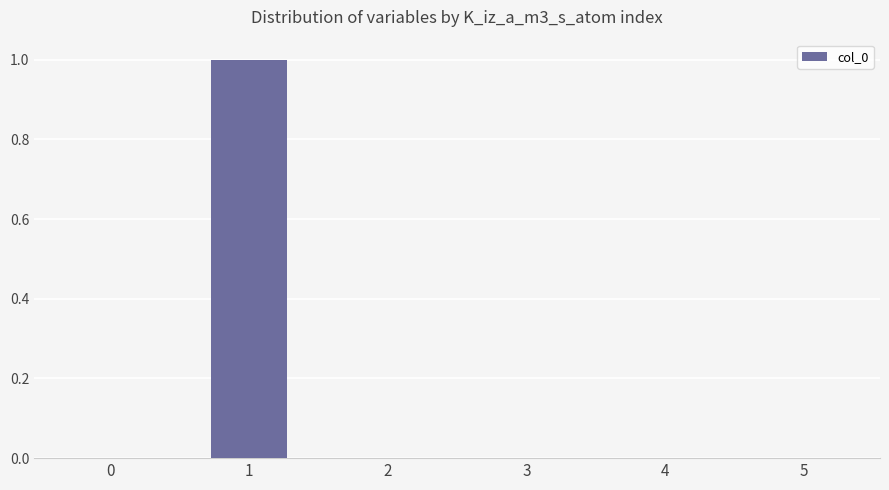

The value at 1 is 0. True or false?

False